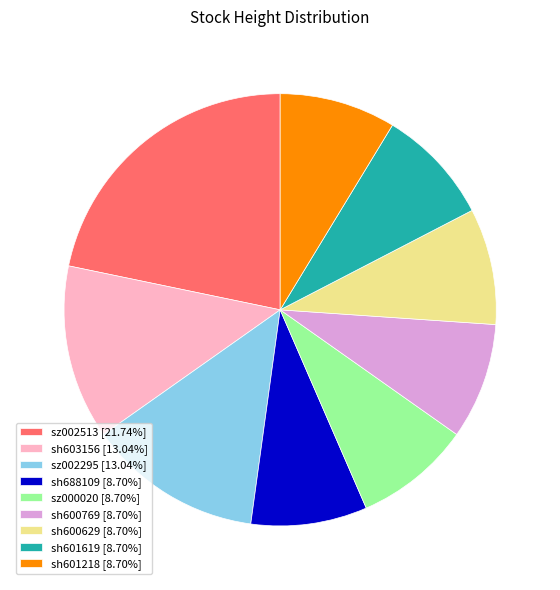

What is the ratio of the value at sh600769 [8.70%] to the value at sh603156 [13.04%]?

0.7